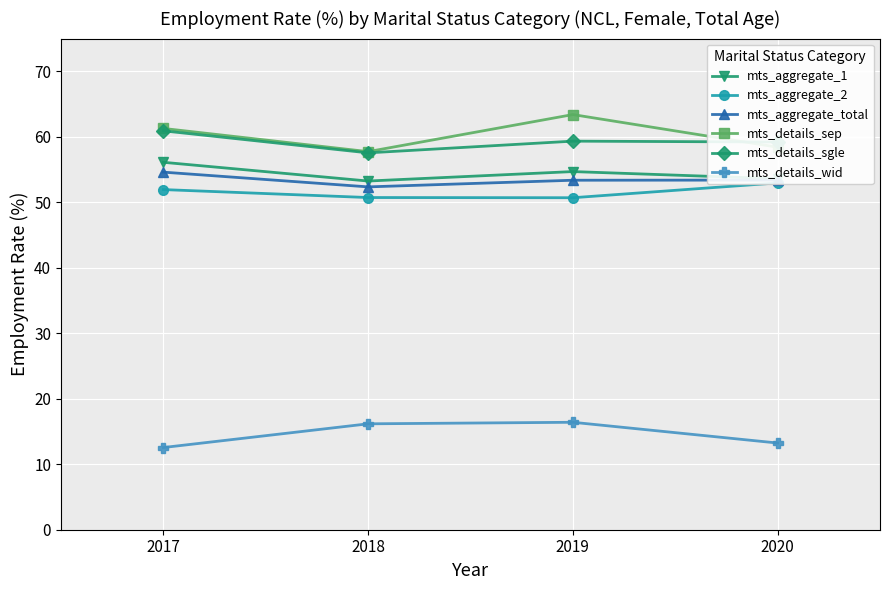

Where is the first local minimum for mts_aggregate_total?

2018